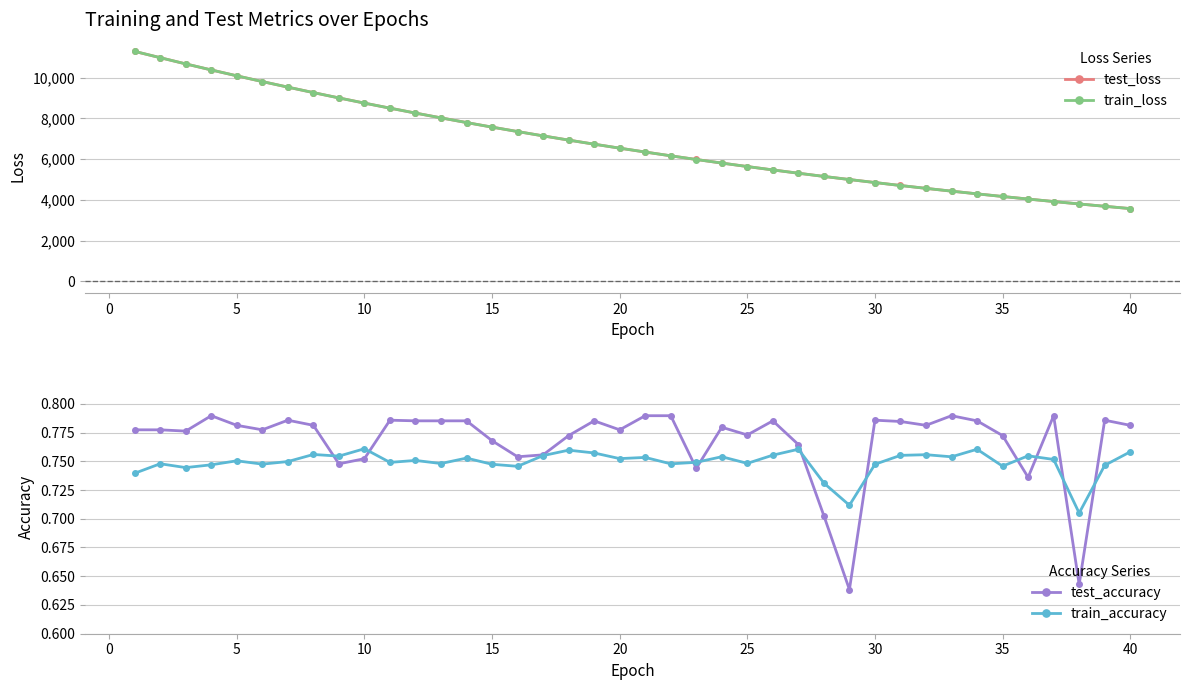

What is the minimum value for test_loss?

3569.6